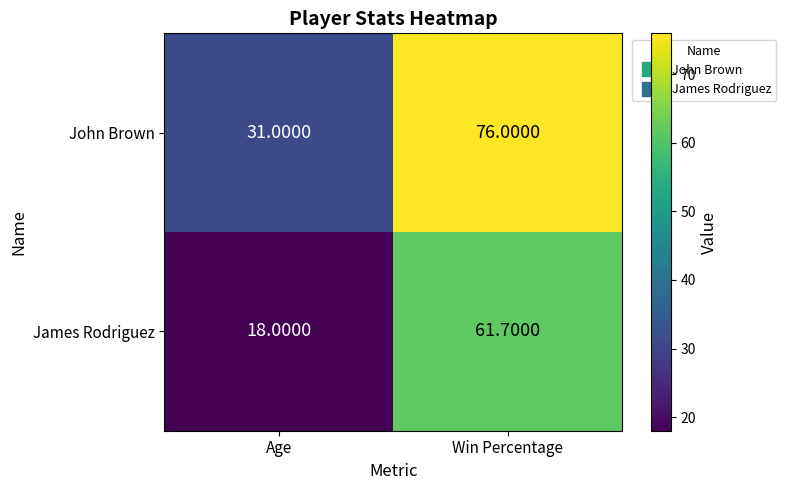

Where is James Rodriguez nearest to the value 39?

Age